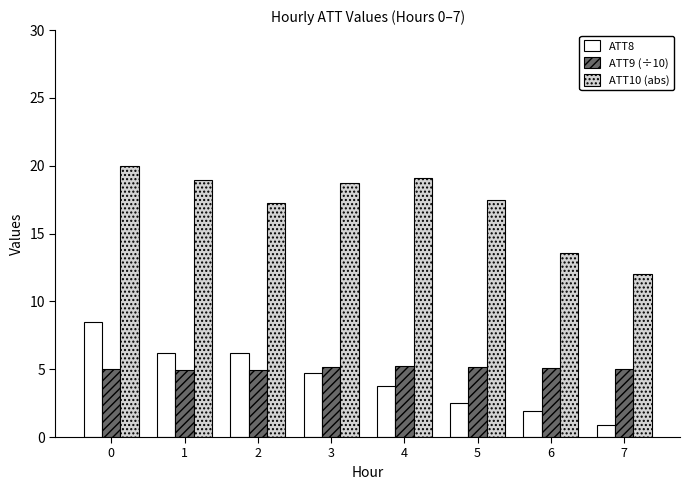

What is the sum of all ATT8 values?

34.7